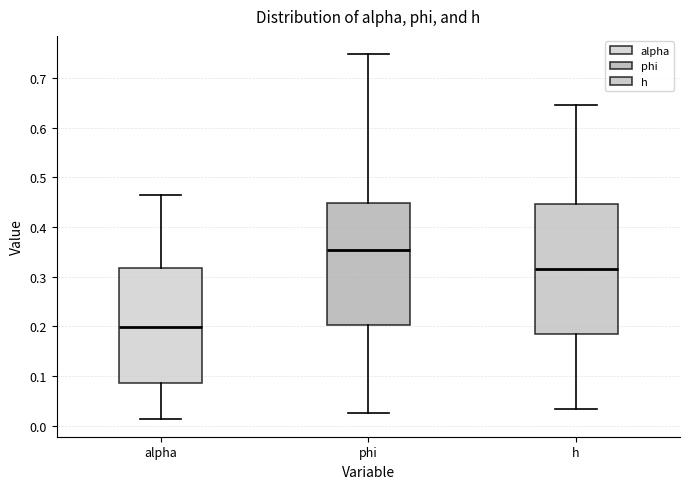

Which box's median line is the highest?

phi